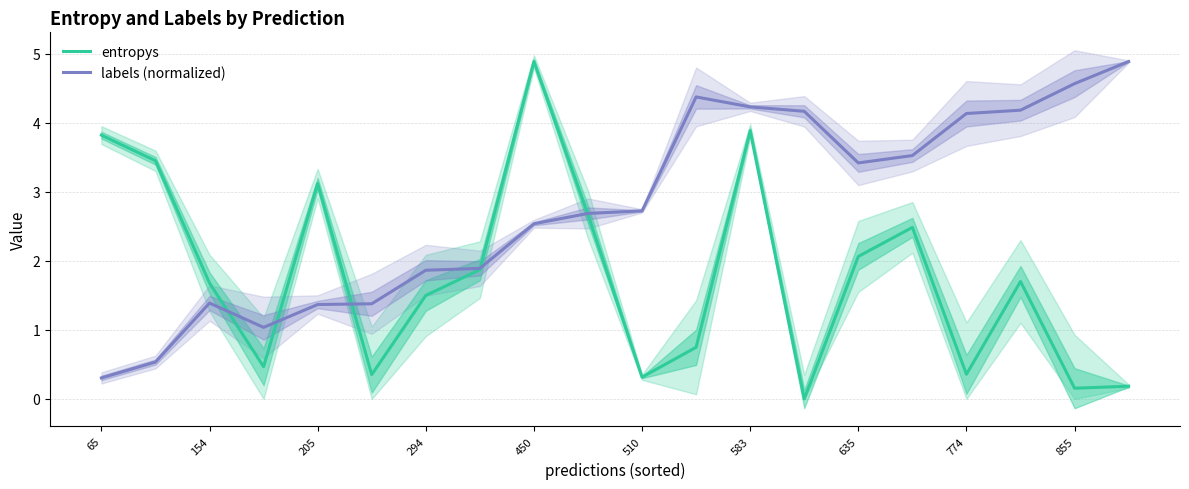

How many data points does each series have?

20